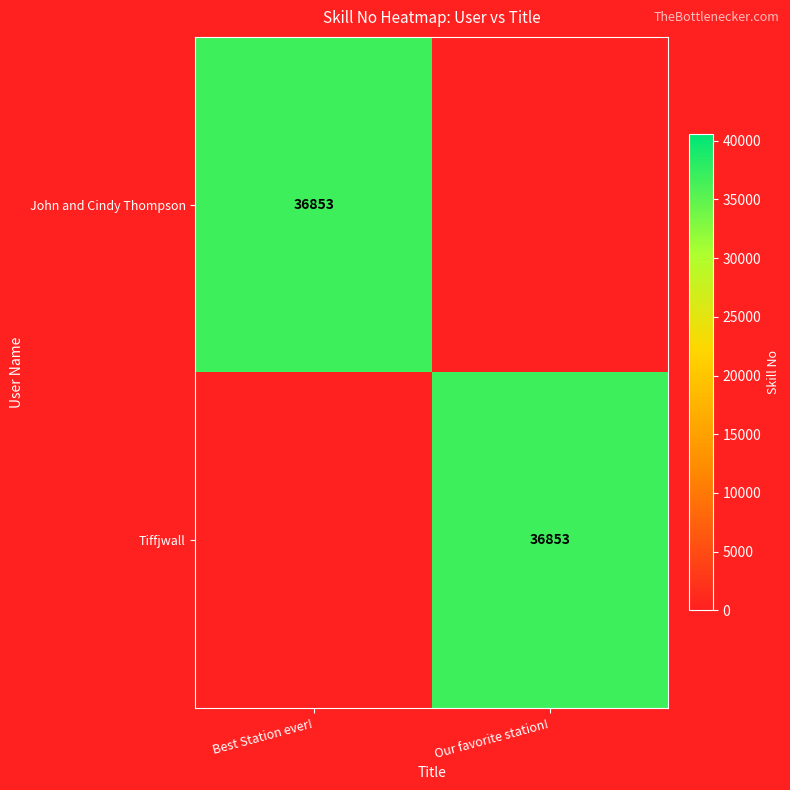

The value of Tiffjwall at Our favorite station! is 20223. True or false?

False